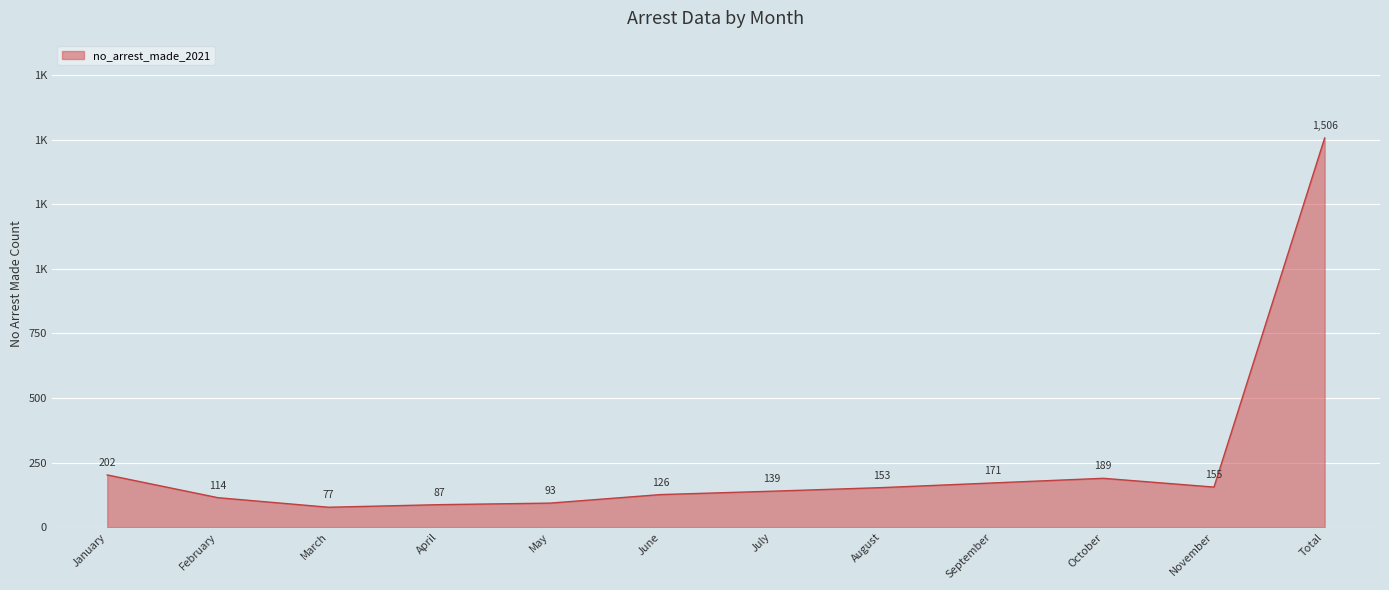

Is this an area chart (filled region under the line)?

Yes